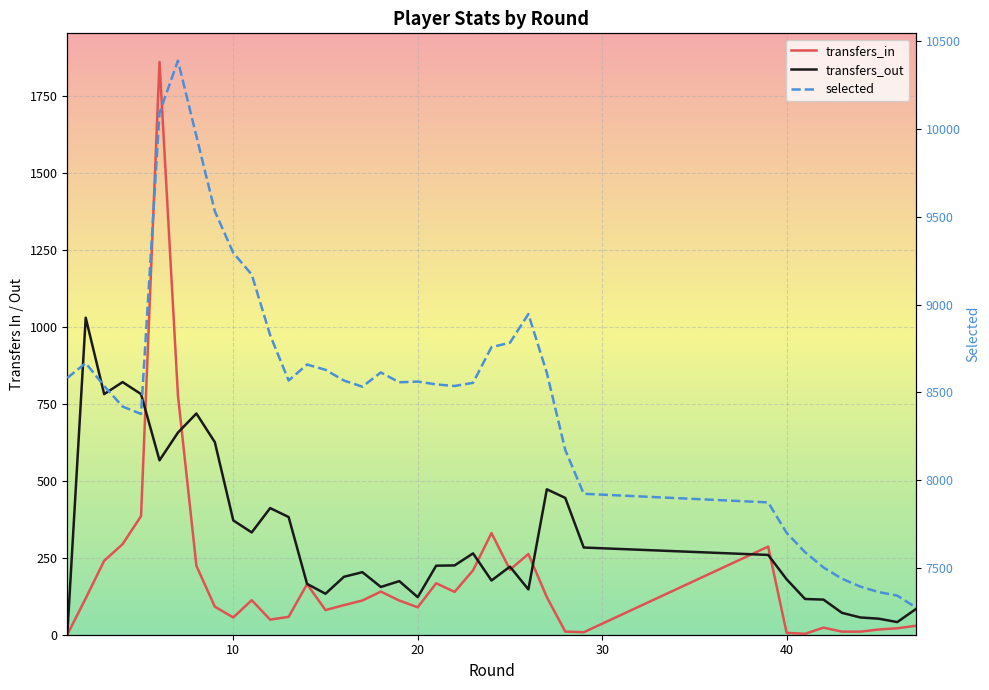

Which series ends up on top after the final intersection of transfers_in and transfers_out?

transfers_out